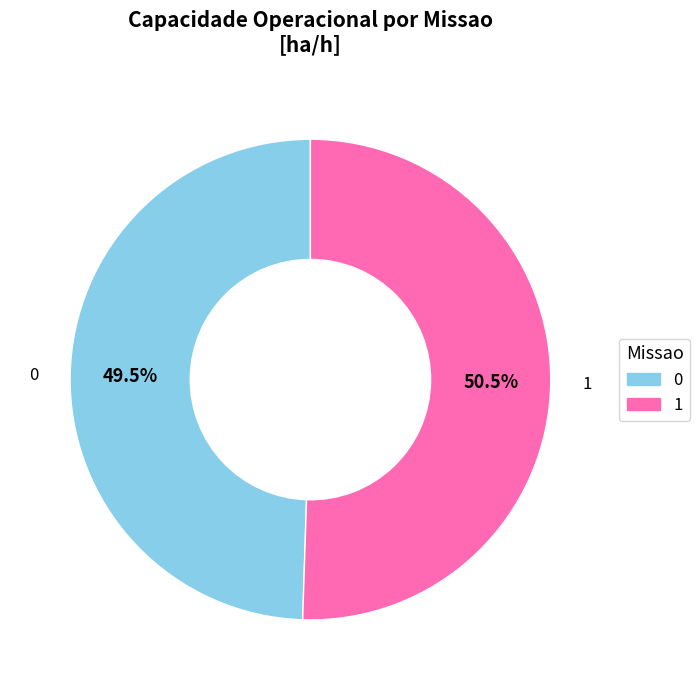

Is 0 the majority of the pie?

No